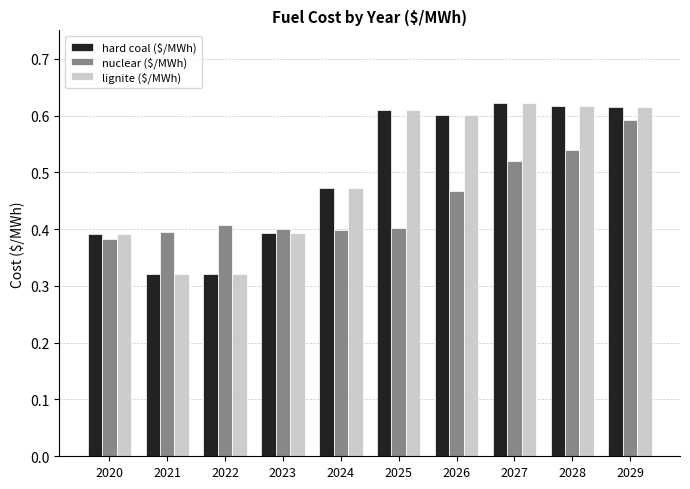

True or false: hard coal ($/MWh) has a value of 0.4 at 2020.

True